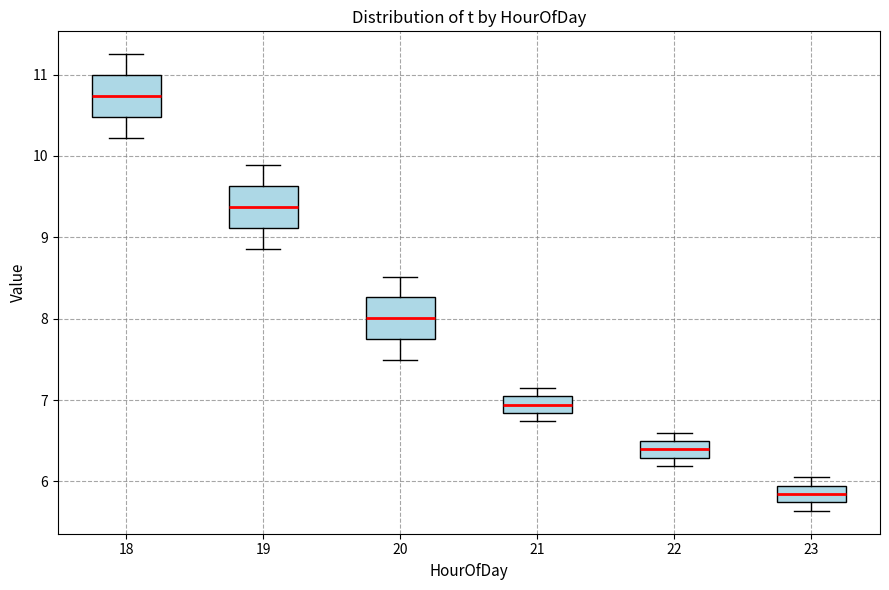

Reading left to right, read every box against the y-axis: the position of its median line, the range the box covers, and the ends of its whiskers. The values are not printed on the chart, so give them approximately, as read against the axis.

18: median 10.7, box 10.5 to 11.0, whiskers 10.2 to 11.3
19: median 9.4, box 9.1 to 9.6, whiskers 8.9 to 9.9
20: median 8.0, box 7.7 to 8.3, whiskers 7.5 to 8.5
21: median 6.9, box 6.8 to 7.0, whiskers 6.7 to 7.2
22: median 6.4, box 6.3 to 6.5, whiskers 6.2 to 6.6
23: median 5.8, box 5.7 to 5.9, whiskers 5.6 to 6.1